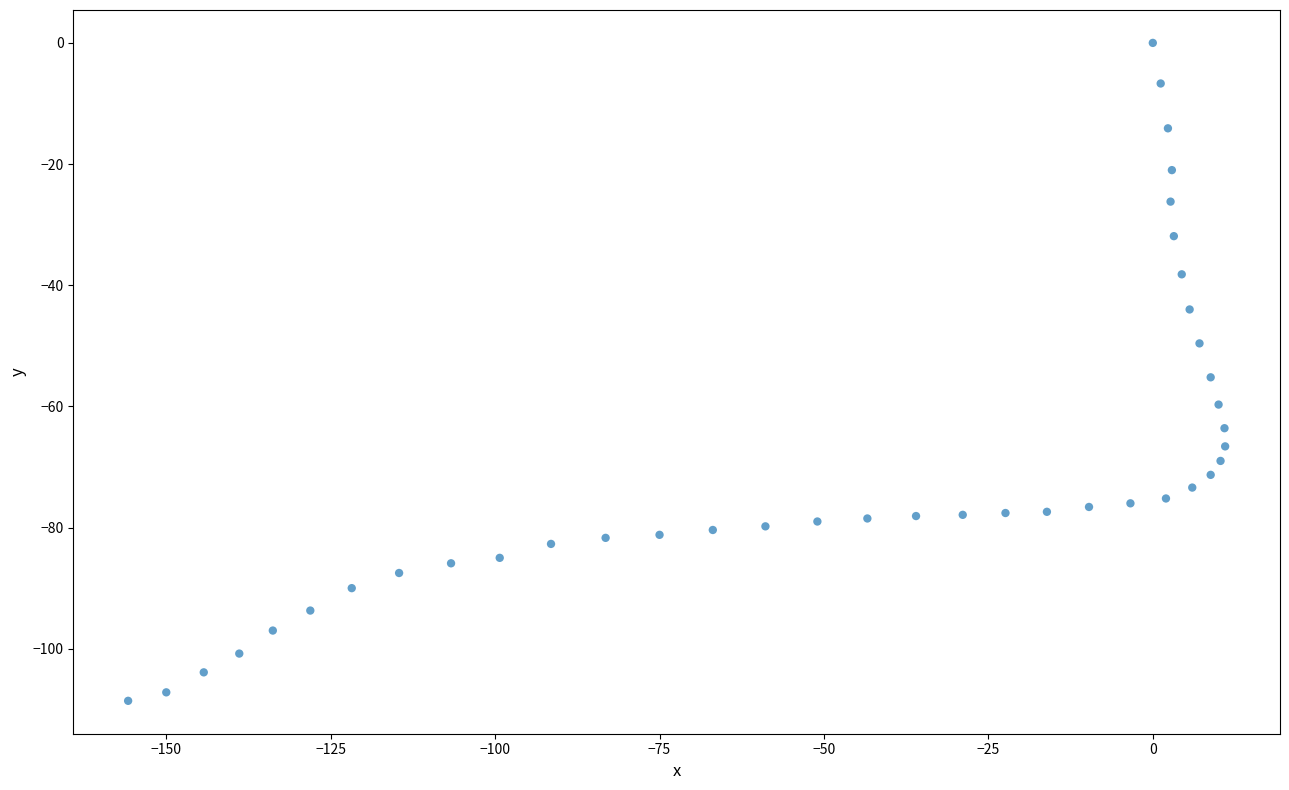

What is the range of X values (max minus min)?

166.8